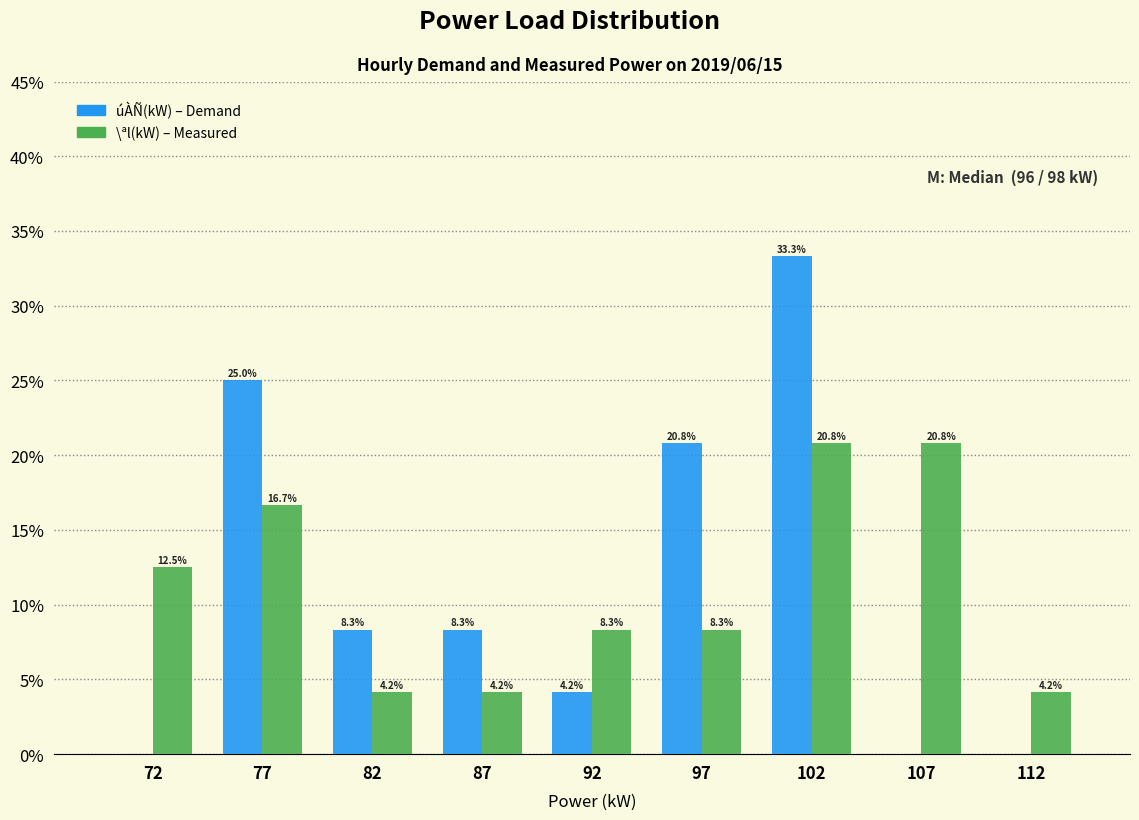

Reading left to right, transcribe all the data shown in this chart.

úÀÑ(kW): 72=0.0	77=25.0	82=8.3	87=8.3	92=4.2	97=20.8	102=33.3	107=0.0	112=0.0
\ªl(kW): 72=12.5	77=16.7	82=4.2	87=4.2	92=8.3	97=8.3	102=20.8	107=20.8	112=4.2